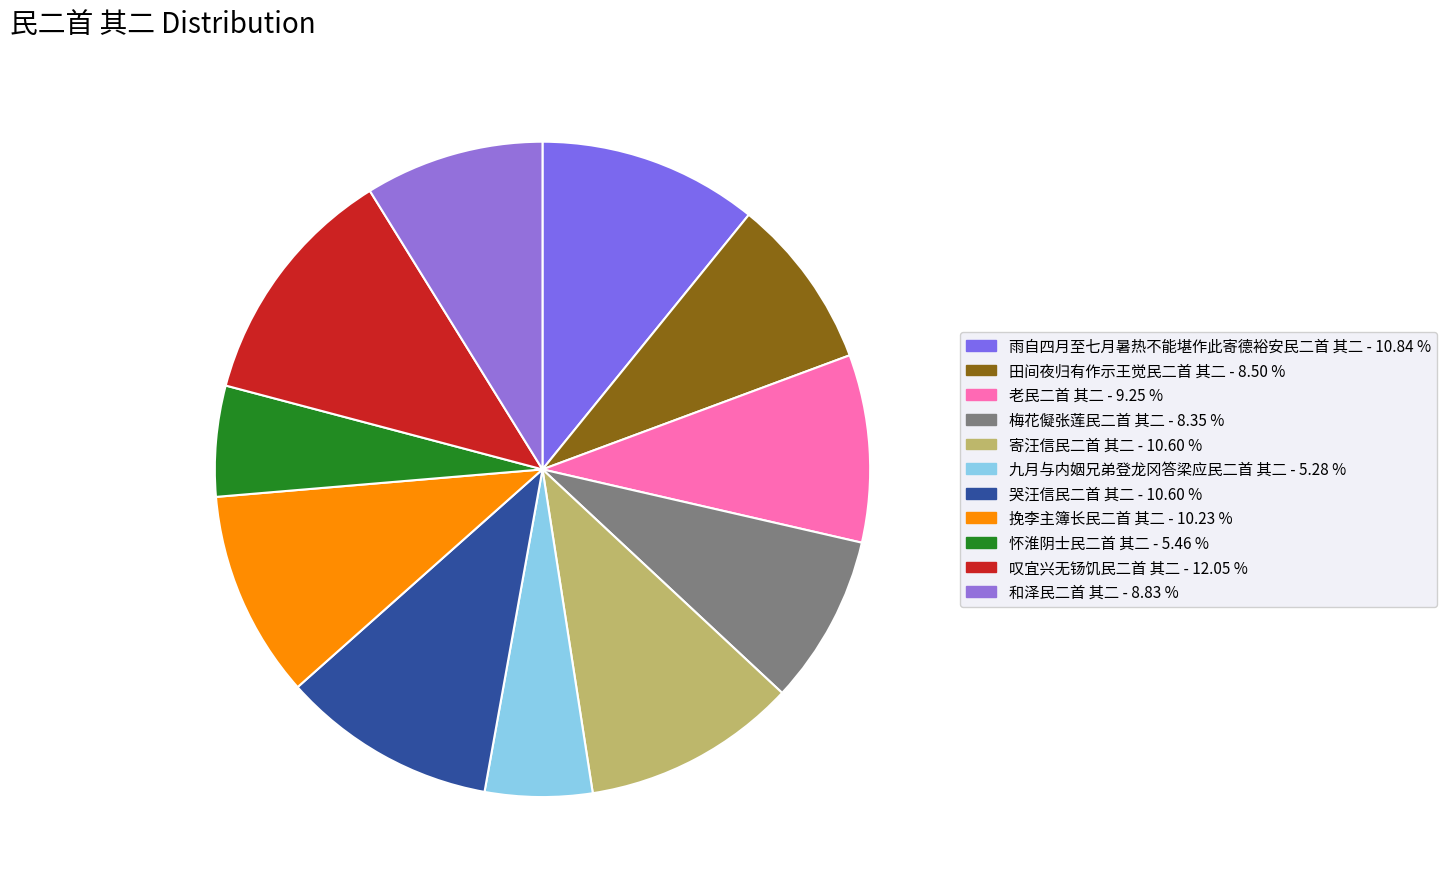

How many segments does this pie chart have?

11